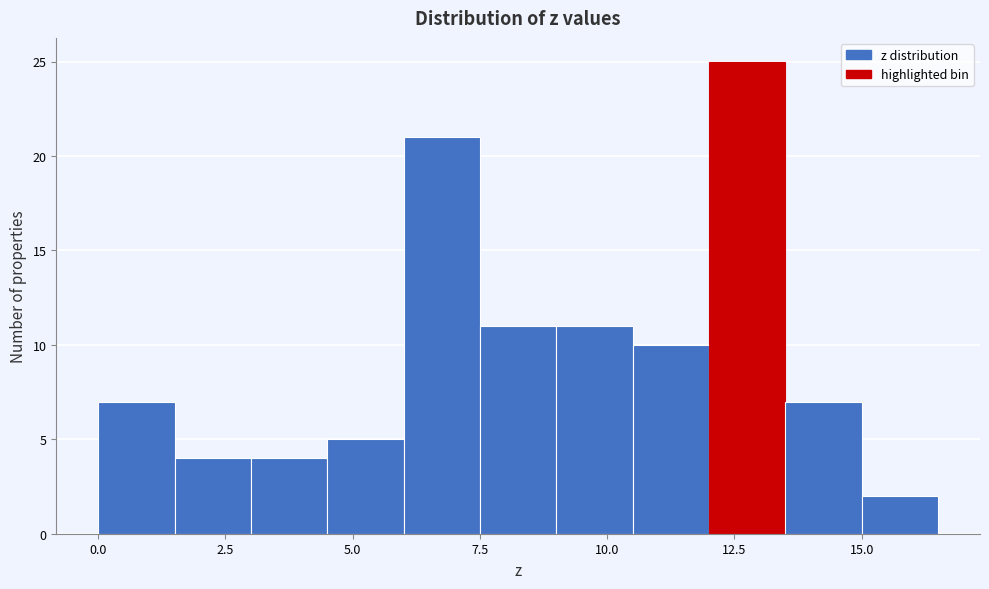

Around what value on the x-axis is the tallest bar? Give the approximate position of its centre, as read against the axis.

13.0